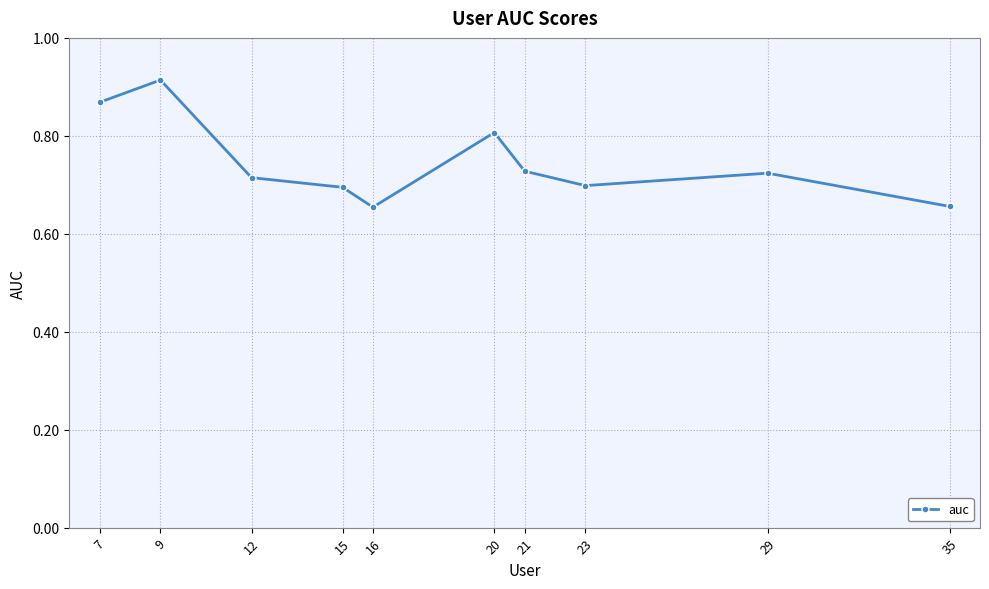

True or false: the data shows 0.7 at 29.

True